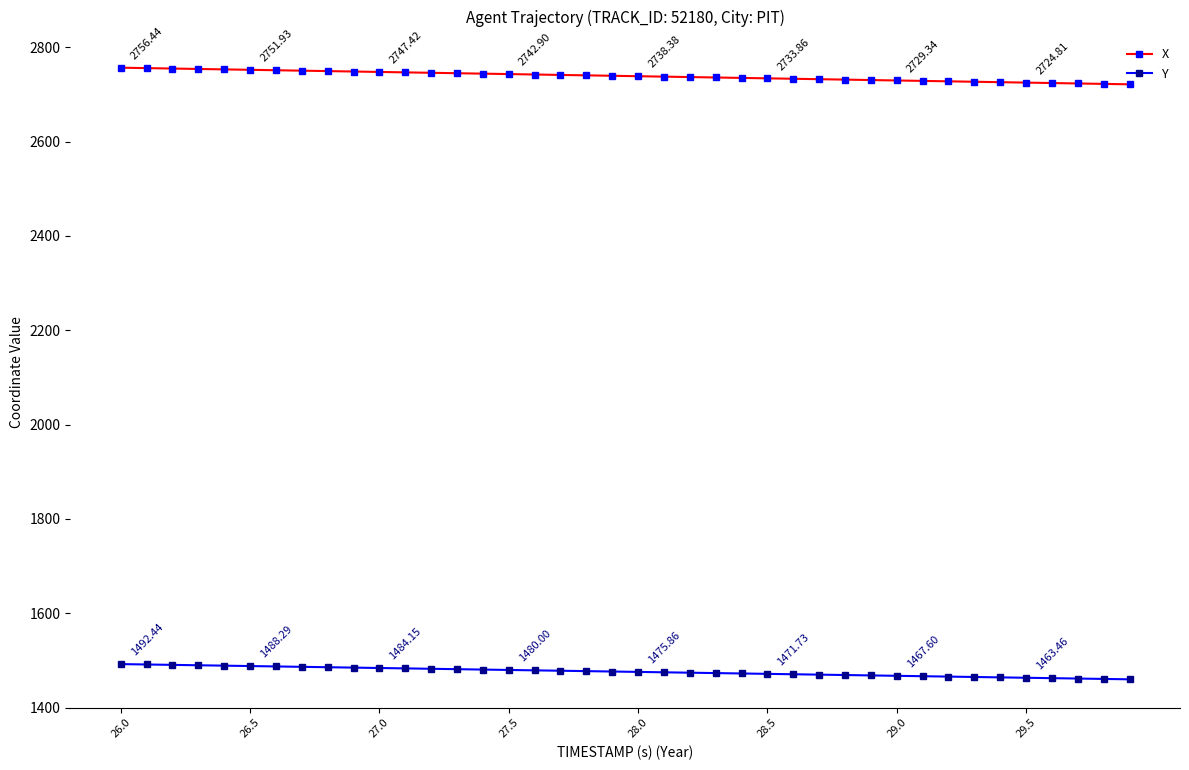

True or false: X and Y intersect in this chart.

False